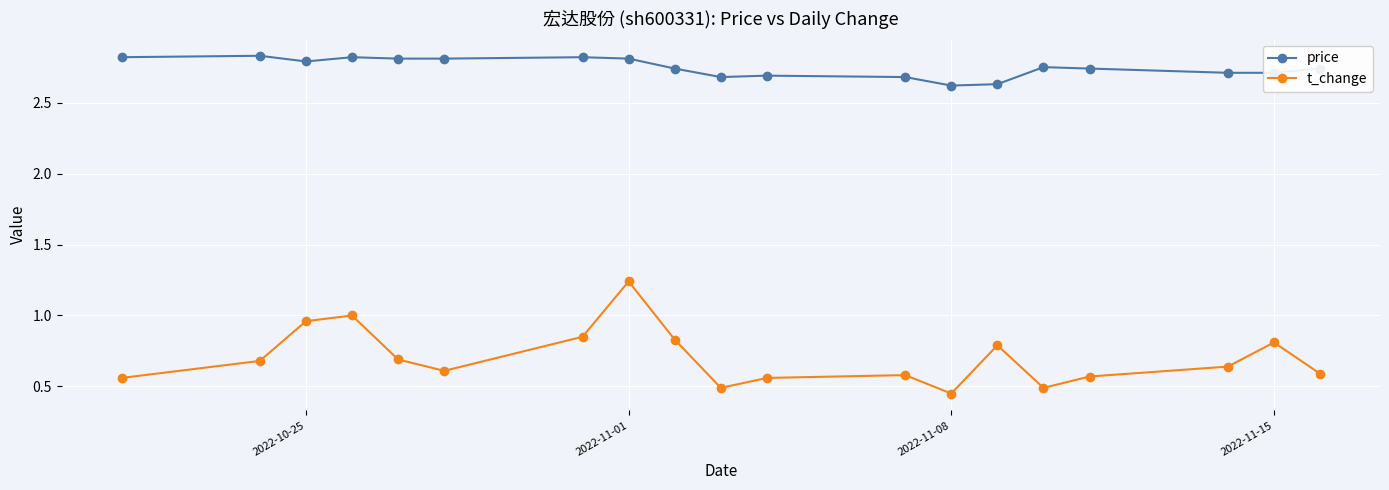

Rank the series by their average value, from lowest to highest.

t_change, price